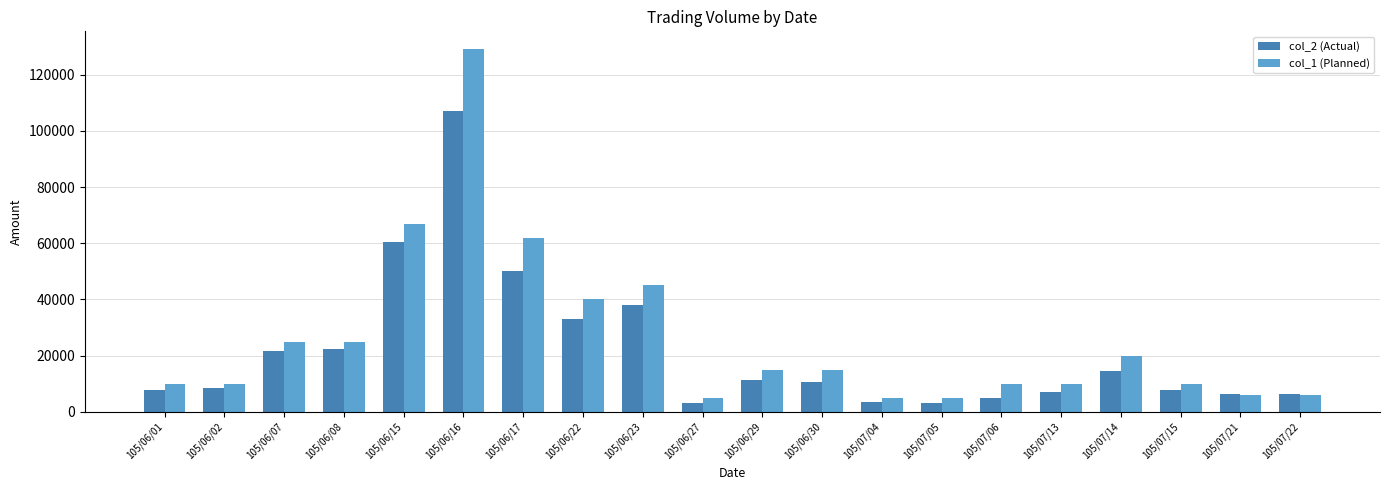

What is the total value across all series at 105/07/22?

12240